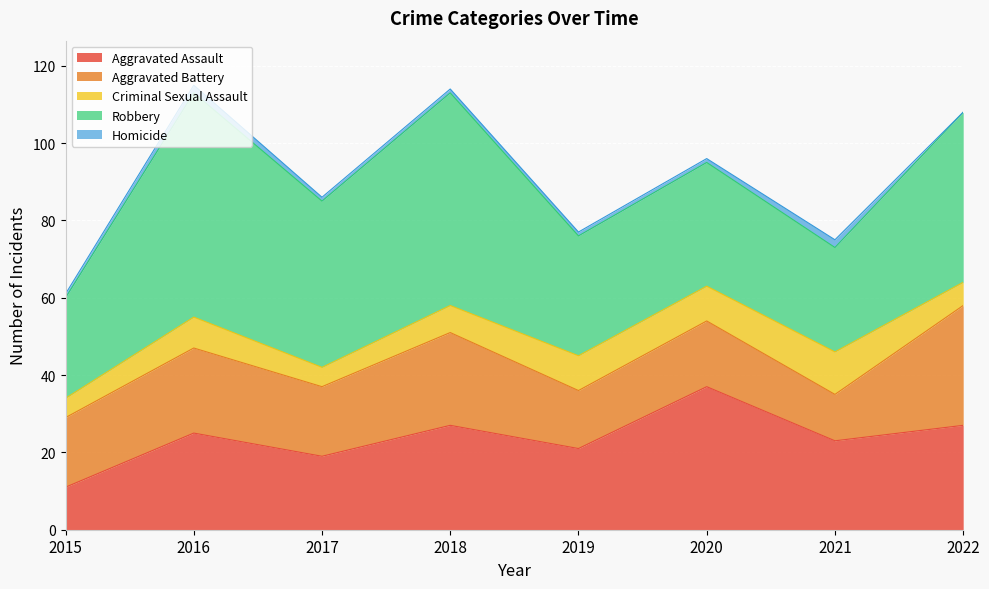

What is the sum of all Aggravated Battery values?

157